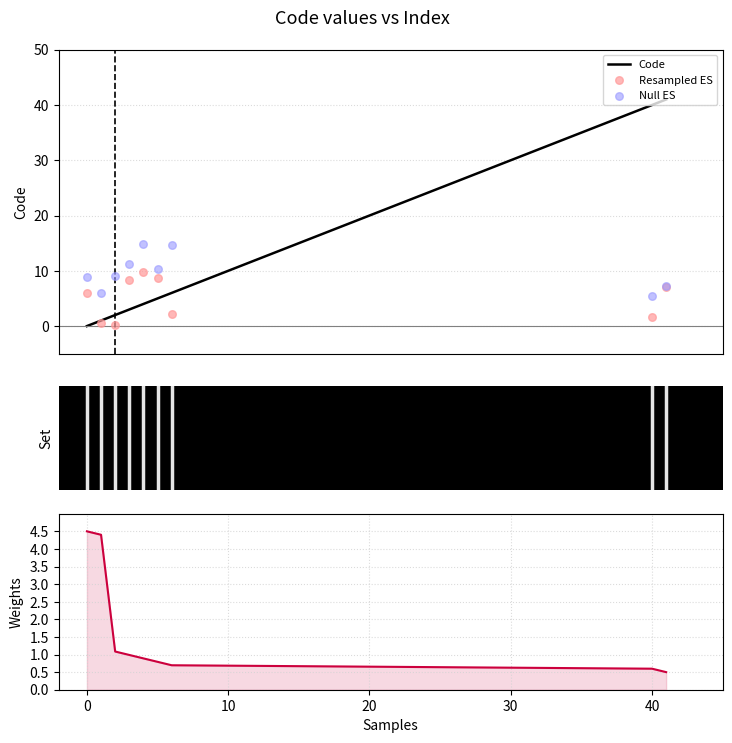

Which series contains the highest Y value?

Code